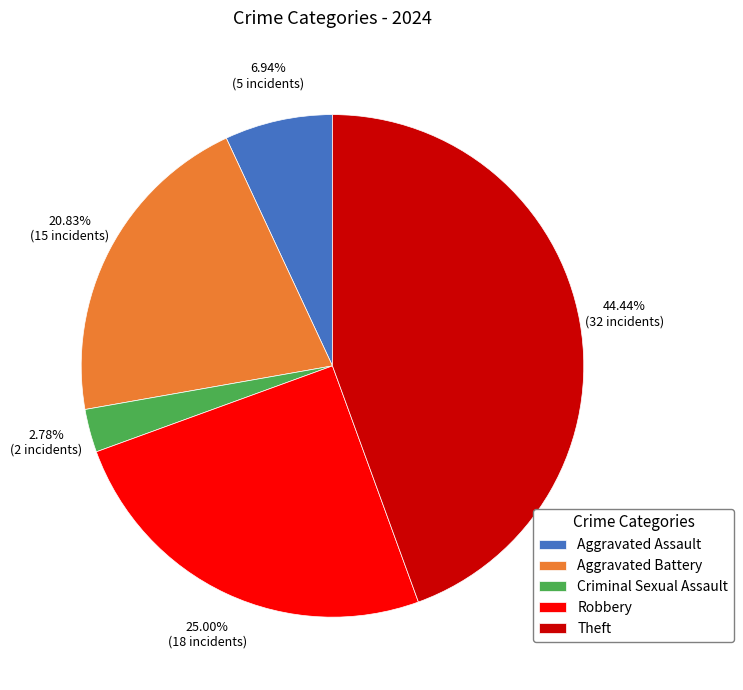

Is there any slice that represents more than half of the pie?

No